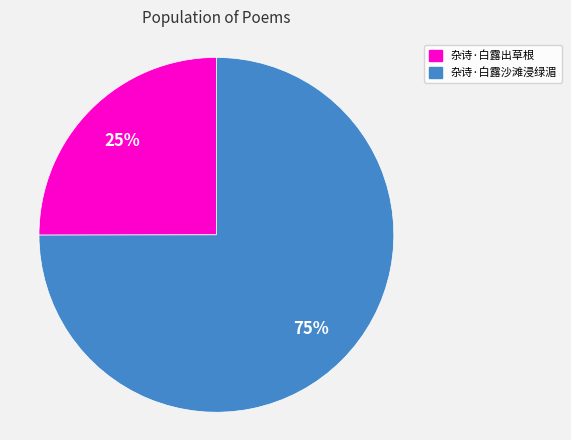

How many segments does this pie chart have?

2